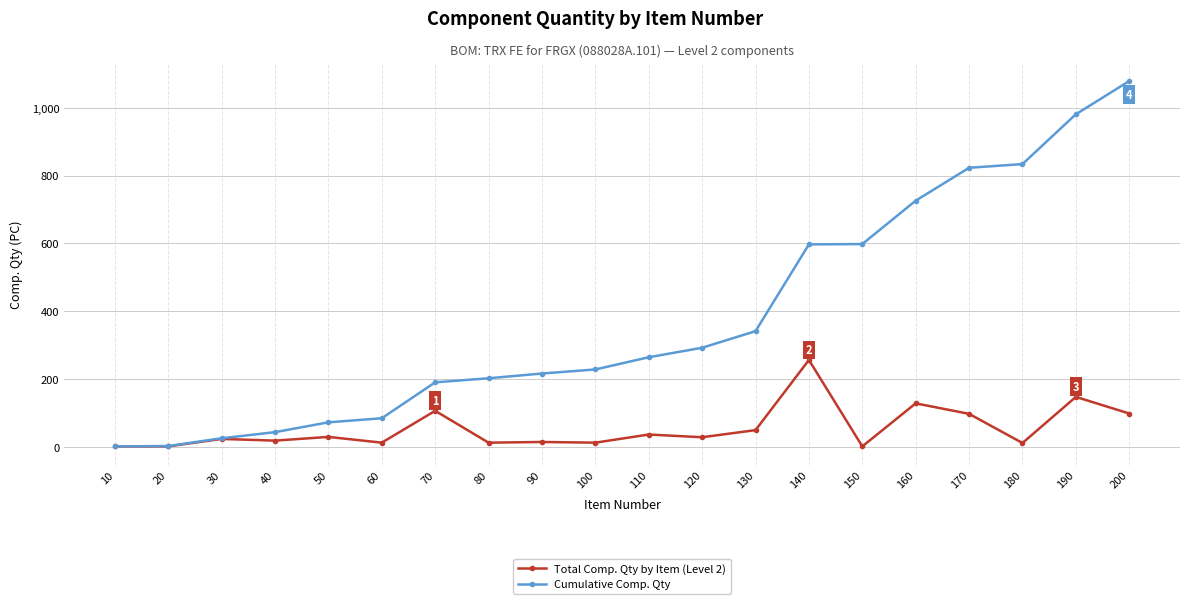

List the series in order of their peak value, highest first.

Cumulative Comp. Qty, Total Comp. Qty by Item (Level 2)